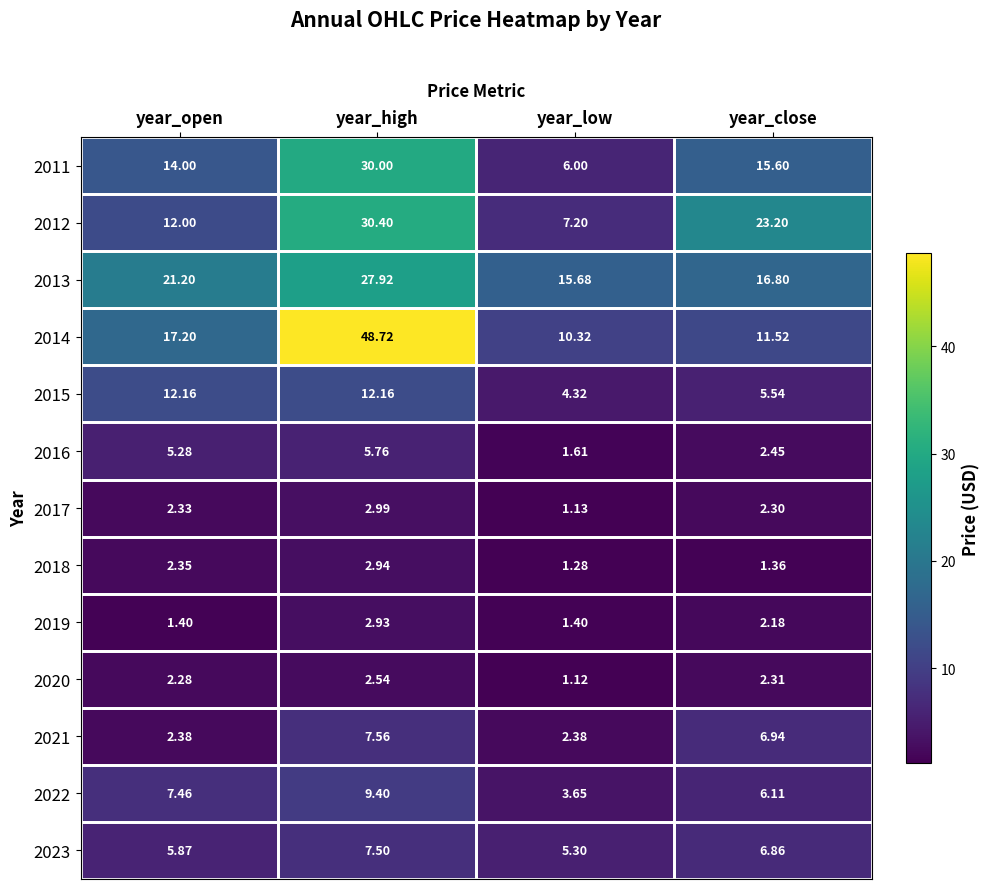

At which category is the sum across all series the highest?

year_high